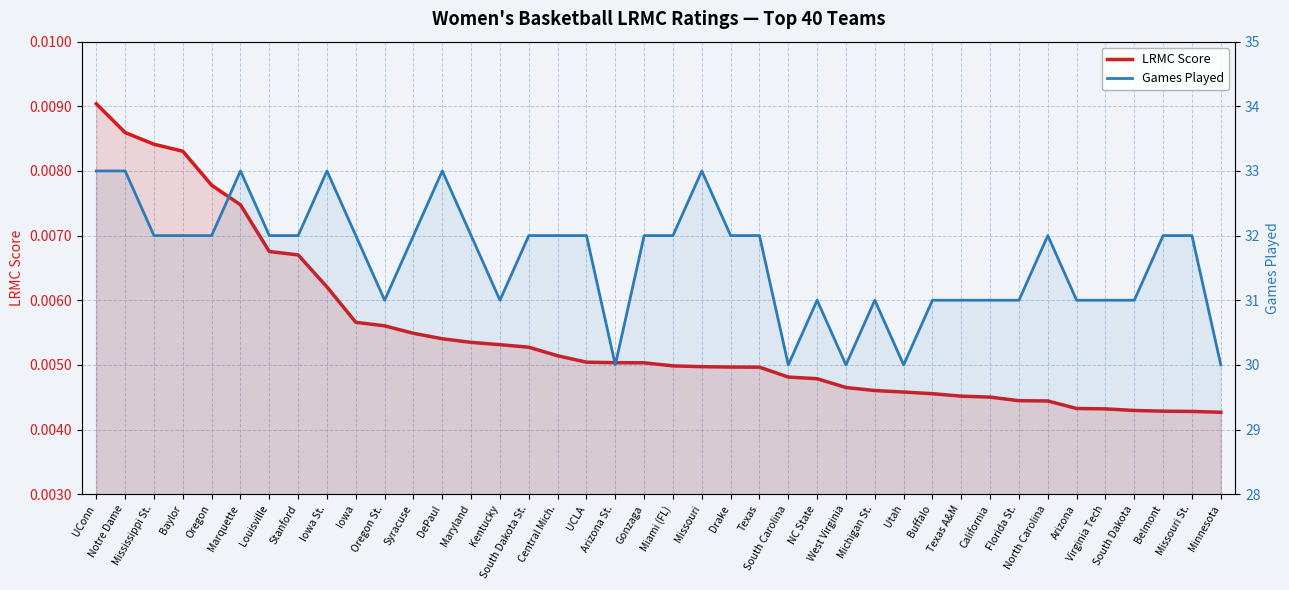

How many interior local valleys does the Games Played series have?

6